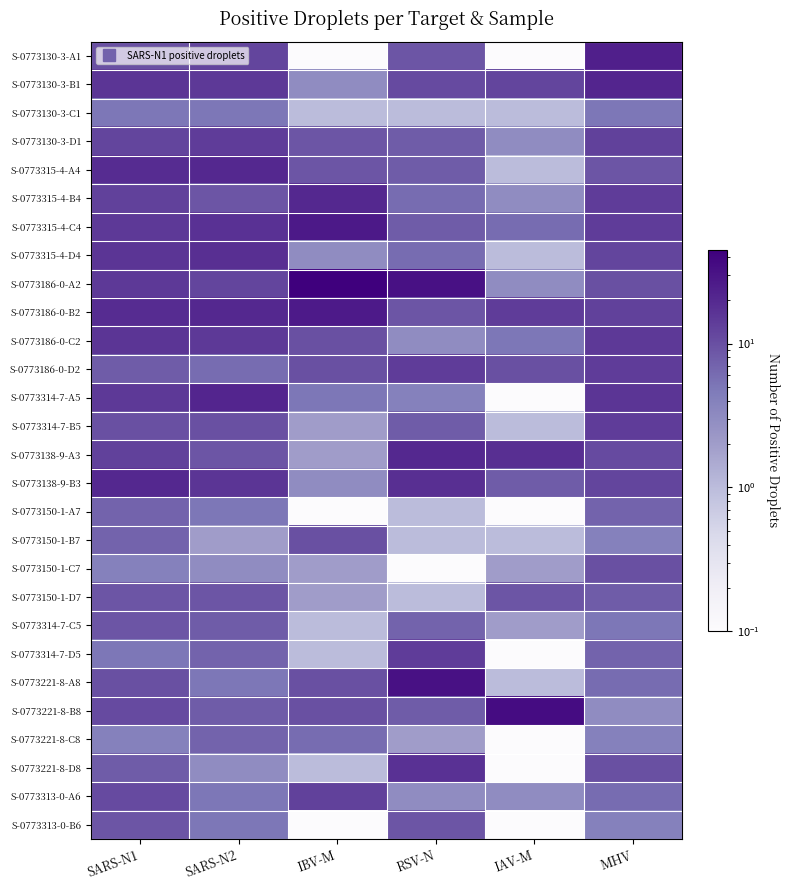

Reading left to right, what are all the values shown in this chart?

S-0773130-3-A1: SARS-N1=10.0	SARS-N2=12.0	IBV-M=0.1	RSV-N=9.0	IAV-M=0.1	MHV=24.0
S-0773130-3-B1: SARS-N1=16.0	SARS-N2=15.0	IBV-M=3.0	RSV-N=11.0	IAV-M=12.0	MHV=21.0
S-0773130-3-C1: SARS-N1=5.0	SARS-N2=5.0	IBV-M=1.0	RSV-N=1.0	IAV-M=1.0	MHV=5.0
S-0773130-3-D1: SARS-N1=12.0	SARS-N2=14.0	IBV-M=9.0	RSV-N=8.0	IAV-M=3.0	MHV=13.0
S-0773315-4-A4: SARS-N1=19.0	SARS-N2=20.0	IBV-M=9.0	RSV-N=8.0	IAV-M=1.0	MHV=9.0
S-0773315-4-B4: SARS-N1=13.0	SARS-N2=9.0	IBV-M=20.0	RSV-N=6.0	IAV-M=3.0	MHV=14.0
S-0773315-4-C4: SARS-N1=15.0	SARS-N2=17.0	IBV-M=27.0	RSV-N=8.0	IAV-M=6.0	MHV=14.0
S-0773315-4-D4: SARS-N1=16.0	SARS-N2=18.0	IBV-M=3.0	RSV-N=6.0	IAV-M=1.0	MHV=12.0
S-0773186-0-A2: SARS-N1=15.0	SARS-N2=12.0	IBV-M=45.0	RSV-N=32.0	IAV-M=3.0	MHV=10.0
S-0773186-0-B2: SARS-N1=19.0	SARS-N2=20.0	IBV-M=26.0	RSV-N=9.0	IAV-M=14.0	MHV=13.0
S-0773186-0-C2: SARS-N1=16.0	SARS-N2=15.0	IBV-M=10.0	RSV-N=3.0	IAV-M=5.0	MHV=15.0
S-0773186-0-D2: SARS-N1=8.0	SARS-N2=6.0	IBV-M=10.0	RSV-N=14.0	IAV-M=10.0	MHV=14.0
S-0773314-7-A5: SARS-N1=15.0	SARS-N2=21.0	IBV-M=5.0	RSV-N=4.0	IAV-M=0.1	MHV=16.0
S-0773314-7-B5: SARS-N1=10.0	SARS-N2=10.0	IBV-M=2.0	RSV-N=8.0	IAV-M=1.0	MHV=14.0
S-0773138-9-A3: SARS-N1=13.0	SARS-N2=9.0	IBV-M=2.0	RSV-N=20.0	IAV-M=18.0	MHV=11.0
S-0773138-9-B3: SARS-N1=20.0	SARS-N2=16.0	IBV-M=3.0	RSV-N=18.0	IAV-M=8.0	MHV=12.0
S-0773150-1-A7: SARS-N1=7.0	SARS-N2=5.0	IBV-M=0.1	RSV-N=1.0	IAV-M=0.1	MHV=7.0
S-0773150-1-B7: SARS-N1=7.0	SARS-N2=2.0	IBV-M=10.0	RSV-N=1.0	IAV-M=1.0	MHV=4.0
S-0773150-1-C7: SARS-N1=4.0	SARS-N2=3.0	IBV-M=2.0	RSV-N=0.1	IAV-M=2.0	MHV=10.0
S-0773150-1-D7: SARS-N1=9.0	SARS-N2=9.0	IBV-M=2.0	RSV-N=1.0	IAV-M=9.0	MHV=8.0
S-0773314-7-C5: SARS-N1=9.0	SARS-N2=8.0	IBV-M=1.0	RSV-N=7.0	IAV-M=2.0	MHV=5.0
S-0773314-7-D5: SARS-N1=5.0	SARS-N2=7.0	IBV-M=1.0	RSV-N=14.0	IAV-M=0.1	MHV=7.0
S-0773221-8-A8: SARS-N1=10.0	SARS-N2=5.0	IBV-M=10.0	RSV-N=32.0	IAV-M=1.0	MHV=6.0
S-0773221-8-B8: SARS-N1=11.0	SARS-N2=8.0	IBV-M=10.0	RSV-N=8.0	IAV-M=35.0	MHV=3.0
S-0773221-8-C8: SARS-N1=4.0	SARS-N2=7.0	IBV-M=6.0	RSV-N=2.0	IAV-M=0.1	MHV=4.0
S-0773221-8-D8: SARS-N1=8.0	SARS-N2=3.0	IBV-M=1.0	RSV-N=17.0	IAV-M=0.1	MHV=10.0
S-0773313-0-A6: SARS-N1=11.0	SARS-N2=5.0	IBV-M=13.0	RSV-N=3.0	IAV-M=3.0	MHV=6.0
S-0773313-0-B6: SARS-N1=9.0	SARS-N2=5.0	IBV-M=0.1	RSV-N=9.0	IAV-M=0.1	MHV=4.0